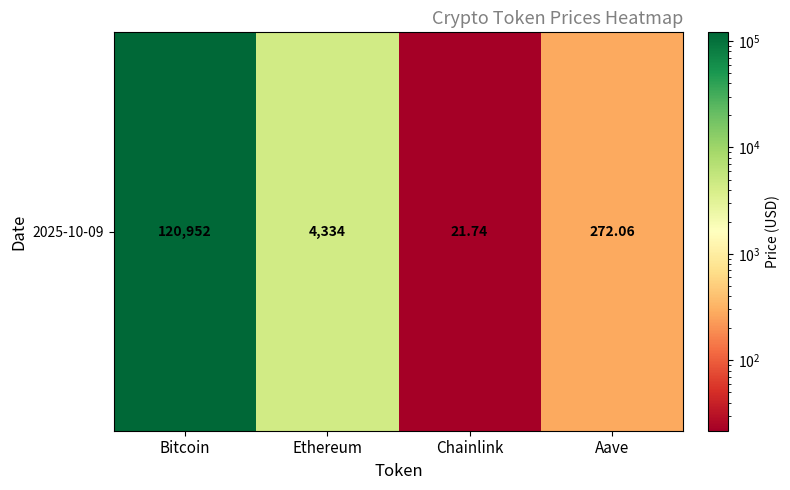

Rank the categories by value from highest to lowest.

Bitcoin, Ethereum, Aave, Chainlink